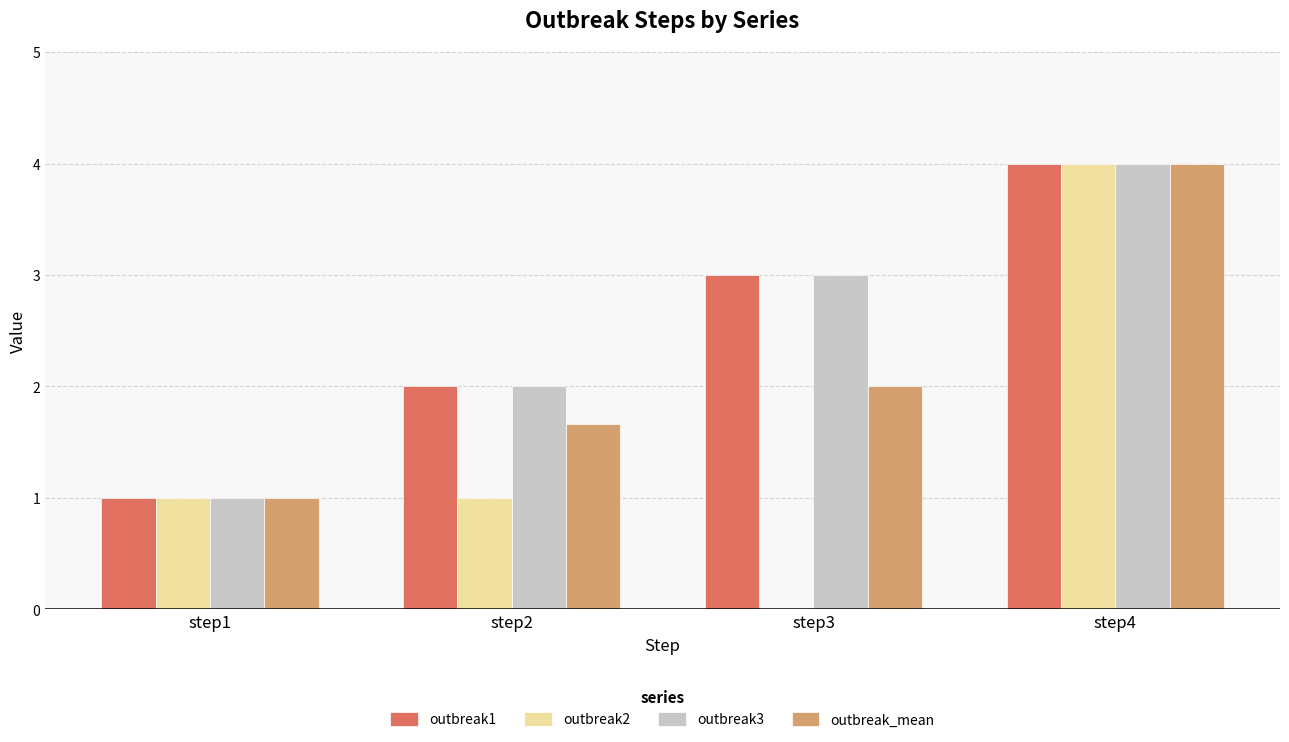

The outbreak2 series shows 1.0 at step1. True or false?

True